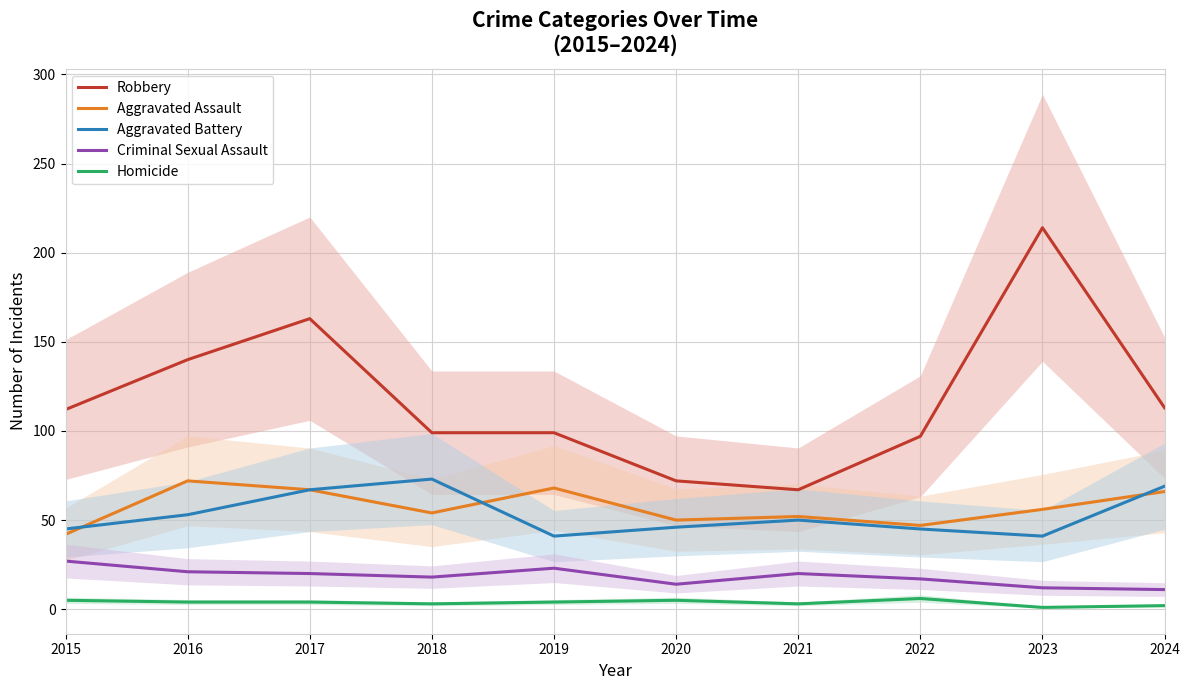

What is the minimum value shown in the chart?

1